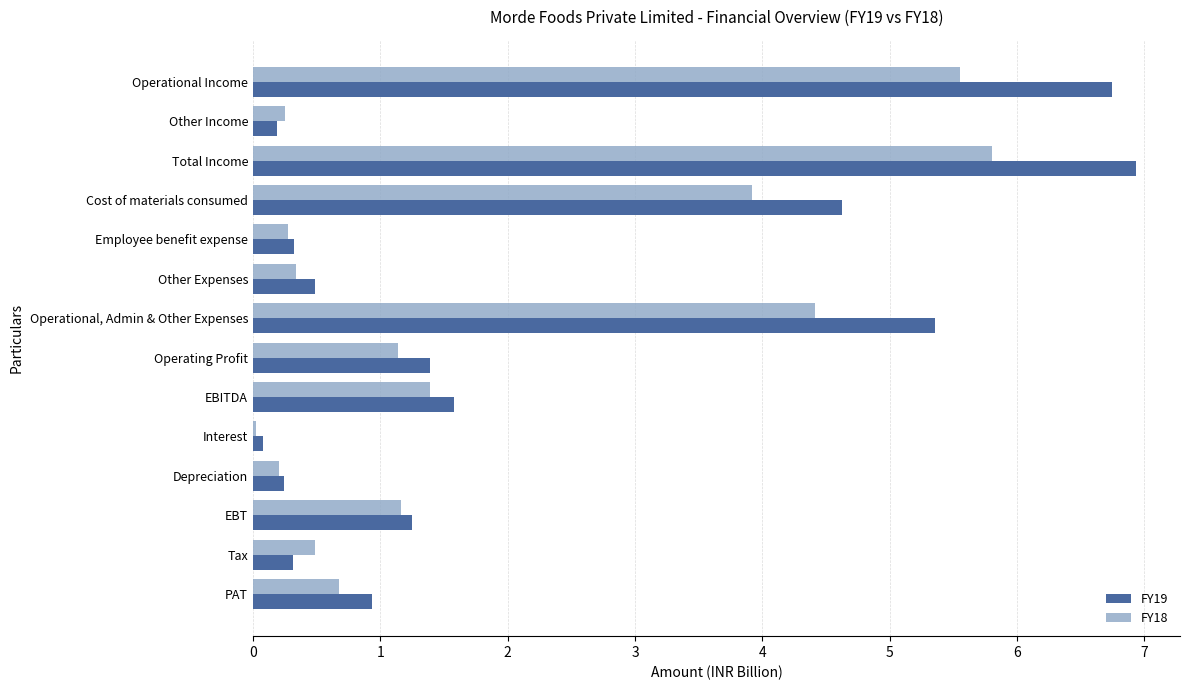

True or false: FY19 has a value of 6.7 at Operational Income.

True